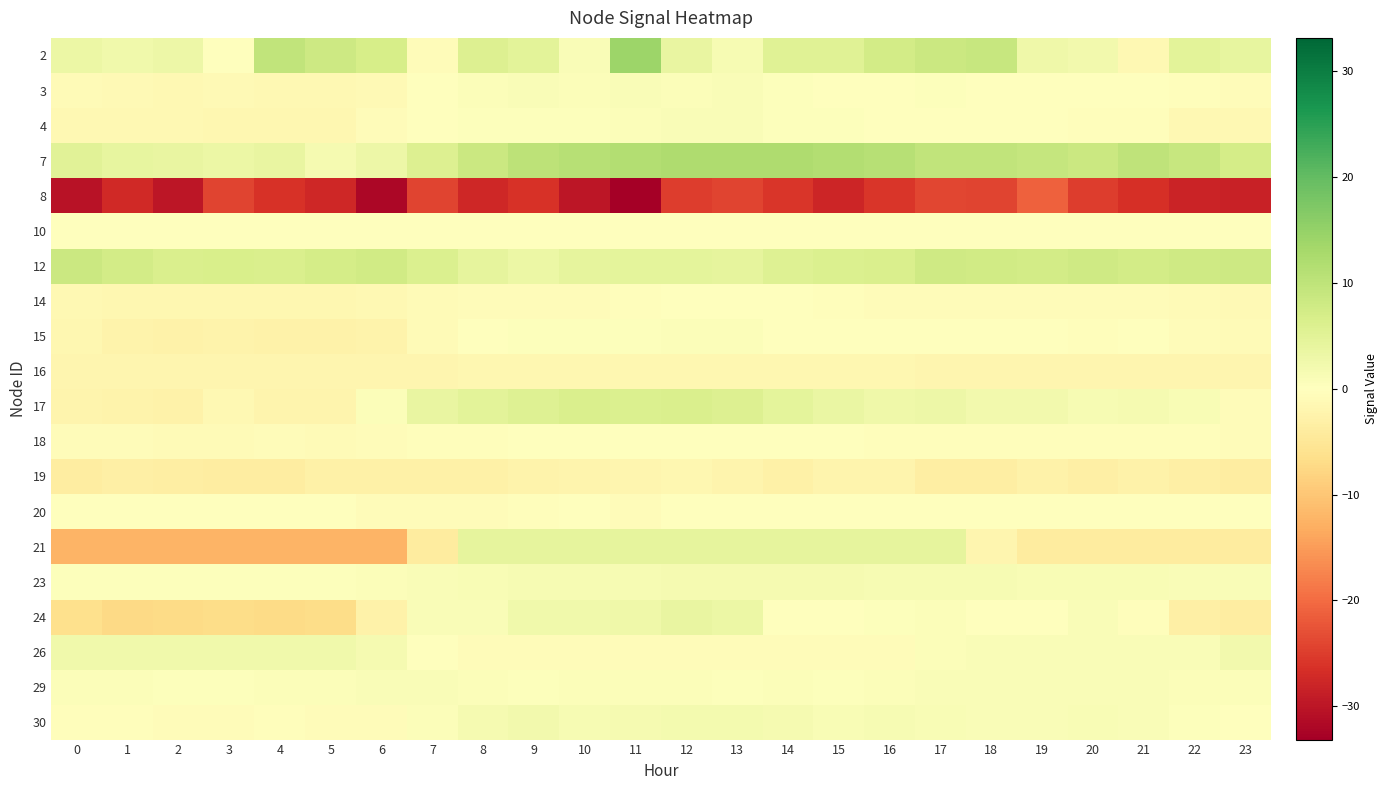

Reading right to left, extract all data points from this chart.

2: 23=3.9	22=4.8	21=-1.5	20=2.2	19=2.8	18=8.9	17=8.4	16=7.3	15=5.4	14=5.4	13=1.5	12=3.7	11=14.0	10=0.8	9=4.7	8=5.7	7=-0.6	6=6.8	5=8.2	4=9.6	3=-0.3	2=2.9	1=2.4	0=3.2
3: 23=-0.6	22=-0.4	21=-0.1	20=-0.1	19=-0.0	18=0.2	17=0.3	16=0.2	15=0.1	14=0.4	13=0.8	12=0.8	11=0.9	10=0.7	9=0.8	8=0.6	7=-0.2	6=-1.1	5=-1.3	4=-1.3	3=-1.2	2=-1.3	1=-1.2	0=-0.9
4: 23=-1.4	22=-1.4	21=-0.5	20=-0.4	19=-0.1	18=-0.1	17=-0.1	16=-0.1	15=0.4	14=0.5	13=0.8	12=0.8	11=0.6	10=0.4	9=0.5	8=0.5	7=0.1	6=-0.7	5=-1.8	4=-1.8	3=-1.8	2=-1.6	1=-1.3	0=-1.3
7: 23=7.2	22=8.9	21=10.0	20=8.3	19=9.2	18=9.7	17=9.8	16=11.0	15=11.6	14=12.0	13=12.0	12=11.9	11=11.4	10=11.0	9=10.1	8=8.5	7=5.8	6=3.0	5=1.7	4=3.8	3=3.3	2=3.7	1=3.9	0=5.1
8: 23=-28.3	22=-28.1	21=-26.6	20=-25.0	19=-21.2	18=-24.2	17=-24.0	16=-25.9	15=-27.9	14=-25.9	13=-24.1	12=-25.1	11=-33.1	10=-29.8	9=-26.3	8=-27.6	7=-24.2	6=-31.9	5=-27.4	4=-26.3	3=-24.1	2=-29.8	1=-27.3	0=-30.5
10: 23=0.0	22=0.0	21=0.0	20=0.0	19=0.0	18=0.0	17=0.0	16=0.0	15=0.0	14=0.0	13=0.0	12=0.0	11=0.0	10=0.0	9=0.0	8=0.0	7=0.0	6=0.0	5=0.0	4=0.0	3=0.0	2=0.0	1=0.0	0=0.0
12: 23=8.1	22=7.9	21=7.3	20=8.0	19=7.4	18=7.7	17=7.9	16=6.4	15=6.0	14=5.4	13=4.4	12=4.4	11=4.7	10=4.2	9=3.2	8=4.3	7=6.2	6=7.6	5=7.0	4=6.2	3=6.6	2=6.4	1=7.4	0=8.3
14: 23=-1.1	22=-0.8	21=-0.6	20=-0.7	19=-0.7	18=-0.8	17=-0.6	16=-0.6	15=-0.4	14=-0.0	13=-0.2	12=-0.2	11=-0.3	10=-0.6	9=-0.6	8=-0.6	7=-0.9	6=-1.4	5=-1.7	4=-1.7	3=-1.8	2=-1.8	1=-1.7	0=-1.4
15: 23=-0.9	22=-0.6	21=-0.2	20=-0.5	19=-0.2	18=-0.2	17=-0.2	16=0.1	15=0.1	14=0.1	13=0.5	12=0.6	11=0.4	10=0.4	9=0.4	8=-0.0	7=-1.0	6=-2.4	5=-2.8	4=-2.6	3=-2.6	2=-2.6	1=-2.5	0=-1.8
16: 23=-2.0	22=-2.0	21=-1.9	20=-1.8	19=-1.8	18=-1.8	17=-1.8	16=-1.8	15=-1.7	14=-1.7	13=-1.7	12=-1.7	11=-1.7	10=-1.7	9=-1.7	8=-1.8	7=-1.9	6=-2.0	5=-2.0	4=-2.0	3=-2.0	2=-2.0	1=-2.0	0=-2.0
17: 23=-0.7	22=1.1	21=1.7	20=1.4	19=2.2	18=2.2	17=2.9	16=2.8	15=3.6	14=4.4	13=5.9	12=6.4	11=6.2	10=6.3	9=5.6	8=4.7	7=3.7	6=0.7	5=-2.3	4=-2.1	3=-1.4	2=-2.6	1=-2.5	0=-2.3
18: 23=-0.5	22=-0.5	21=-0.4	20=-0.4	19=-0.4	18=-0.4	17=-0.3	16=-0.3	15=-0.1	14=-0.2	13=-0.1	12=-0.1	11=-0.2	10=-0.2	9=-0.2	8=-0.3	7=-0.5	6=-0.8	5=-1.0	4=-0.7	3=-0.8	2=-0.9	1=-0.7	0=-0.7
19: 23=-3.6	22=-3.3	21=-2.8	20=-3.2	19=-2.8	18=-3.5	17=-3.5	16=-2.2	15=-2.2	14=-3.1	13=-2.1	12=-1.7	11=-2.0	10=-2.2	9=-2.4	8=-2.9	7=-3.0	6=-2.9	5=-2.9	4=-3.7	3=-3.8	2=-3.4	1=-3.2	0=-3.7
20: 23=-0.1	22=-0.1	21=-0.1	20=-0.1	19=-0.1	18=-0.1	17=-0.1	16=-0.1	15=-0.1	14=-0.1	13=-0.1	12=-0.1	11=-0.6	10=-0.1	9=-0.3	8=-0.8	7=-0.8	6=-0.6	5=-0.1	4=-0.1	3=-0.1	2=-0.1	1=-0.1	0=-0.1
21: 23=-4.0	22=-4.0	21=-4.0	20=-4.0	19=-4.0	18=-1.9	17=4.4	16=4.4	15=4.4	14=4.4	13=4.4	12=4.4	11=4.4	10=4.4	9=4.4	8=4.4	7=-4.0	6=-12.4	5=-12.4	4=-12.4	3=-12.4	2=-12.4	1=-12.4	0=-12.4
23: 23=0.8	22=1.0	21=1.1	20=1.2	19=1.2	18=1.3	17=1.3	16=1.5	15=1.6	14=1.6	13=1.8	12=1.6	11=1.5	10=1.4	9=1.4	8=1.2	7=0.8	6=0.6	5=0.3	4=0.3	3=0.3	2=0.3	1=0.4	0=0.5
24: 23=-3.9	22=-3.3	21=-0.5	20=0.9	19=0.2	18=0.1	17=0.7	16=0.3	15=0.0	14=-0.2	13=3.4	12=3.8	11=2.8	10=2.6	9=2.6	8=1.0	7=0.9	6=-2.6	5=-6.9	4=-7.2	3=-6.9	2=-7.2	1=-7.4	0=-6.3
26: 23=2.1	22=1.0	21=1.0	20=1.0	19=1.0	18=1.0	17=0.6	16=-0.6	15=-0.6	14=-0.6	13=-0.6	12=-0.6	11=-0.6	10=-0.6	9=-0.6	8=-0.6	7=-0.2	6=1.8	5=2.5	4=2.5	3=2.5	2=2.5	1=2.5	0=2.5
29: 23=0.6	22=0.7	21=0.9	20=1.0	19=0.9	18=0.9	17=1.0	16=0.5	15=0.5	14=0.5	13=0.5	12=0.7	11=0.6	10=0.7	9=0.3	8=0.5	7=0.9	6=0.9	5=0.7	4=0.7	3=0.4	2=0.5	1=0.6	0=0.7
30: 23=0.1	22=0.5	21=0.9	20=1.3	19=0.9	18=0.9	17=1.2	16=1.3	15=1.3	14=1.8	13=2.0	12=2.0	11=1.7	10=1.4	9=2.1	8=1.6	7=0.6	6=-0.6	5=-0.7	4=-0.4	3=-0.7	2=-0.7	1=-0.4	0=-0.4